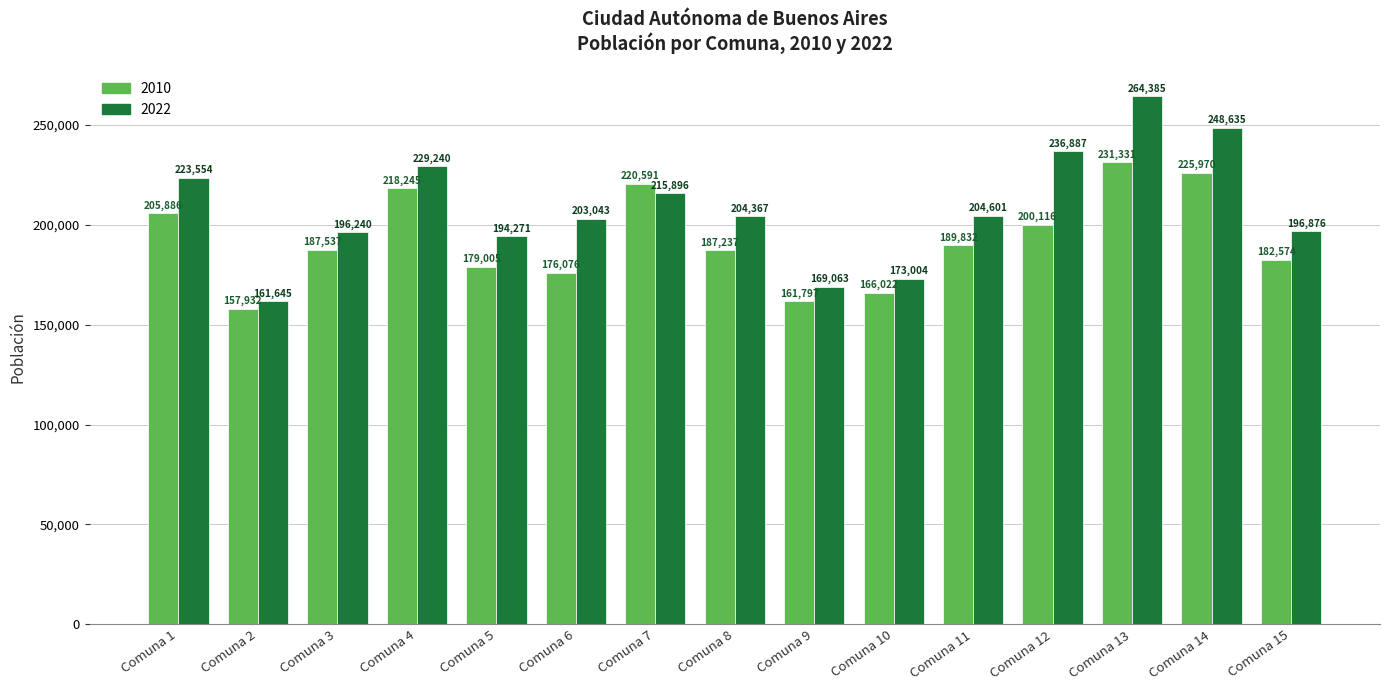

The 2010 series shows 120956 at Comuna 14. True or false?

False